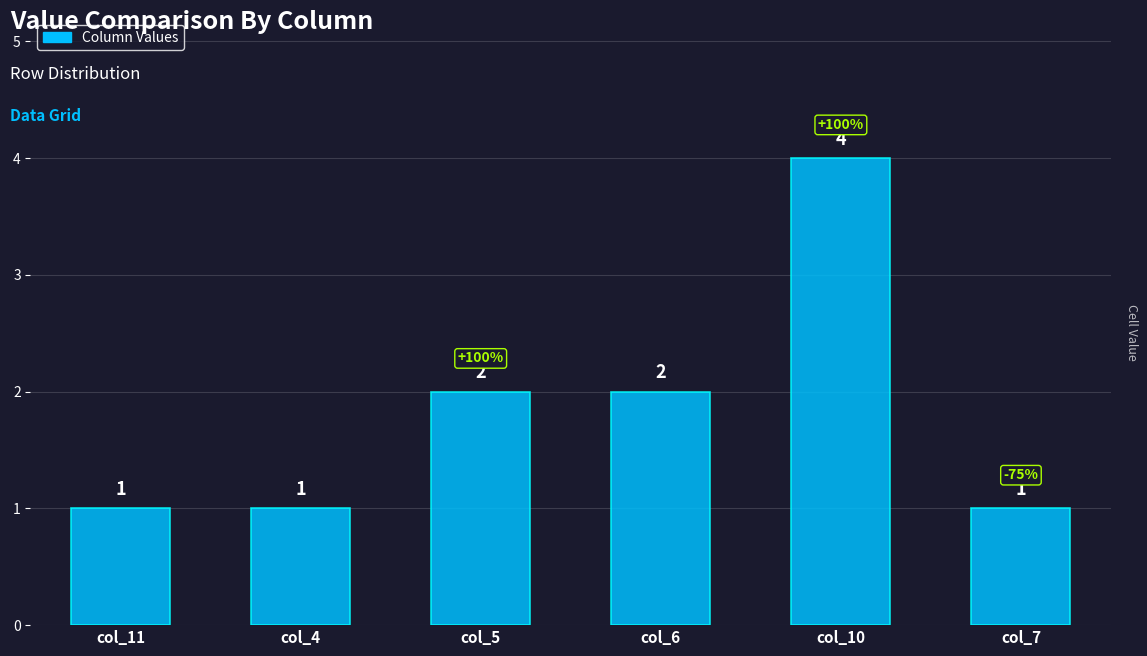

What is the difference between the second highest and minimum values?

1